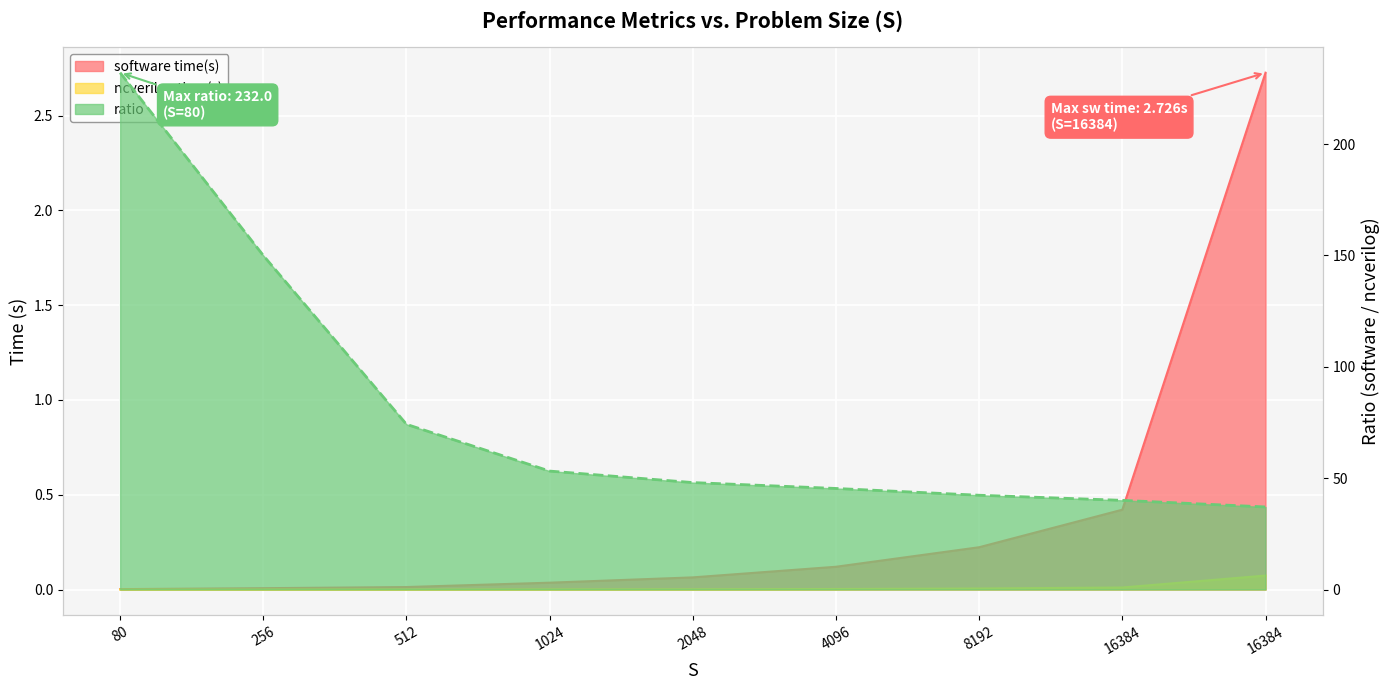

What is the value of the 6th point from the left?

45.4